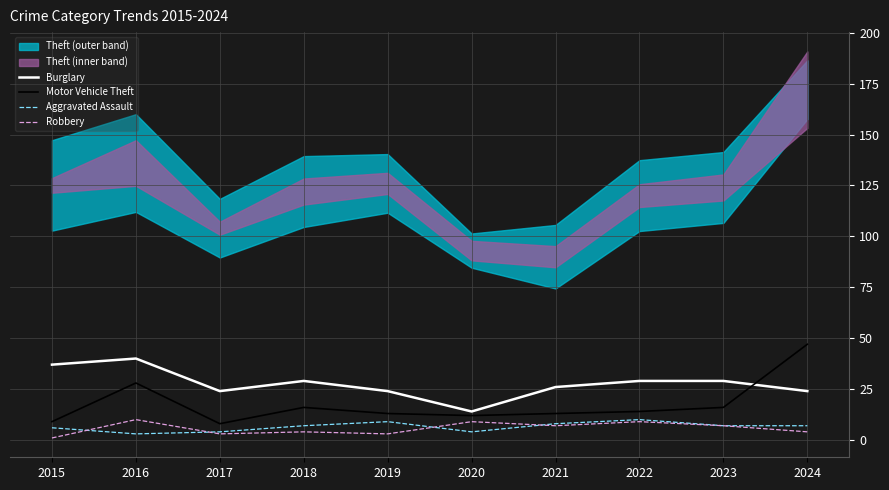

True or false: Burglary and Aggravated Assault intersect in this chart.

False